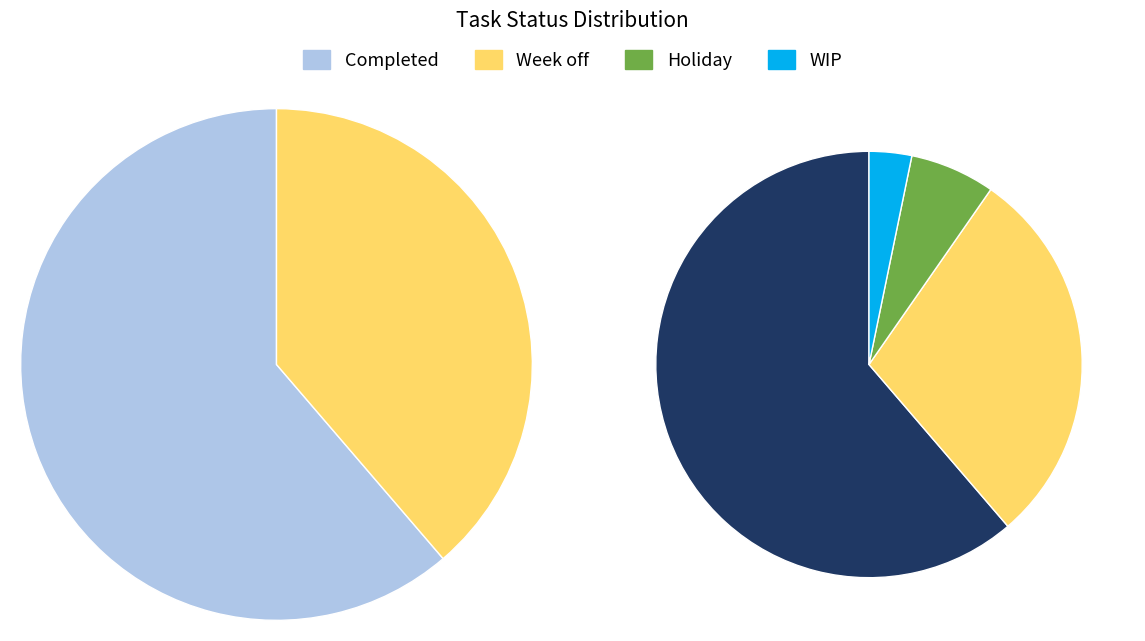

Which has a higher value, Completed or Week off?

Completed